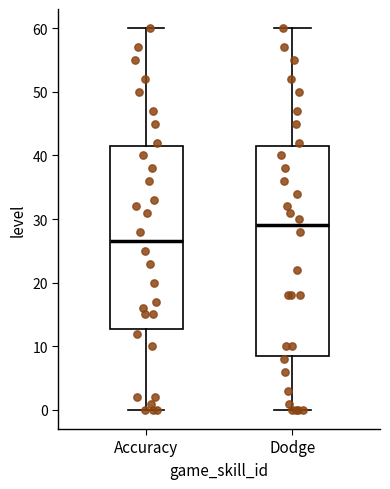

Where does the median line of the box for Accuracy sit on the y-axis? The values are not printed on the chart, so give them approximately, as read against the axis.

27